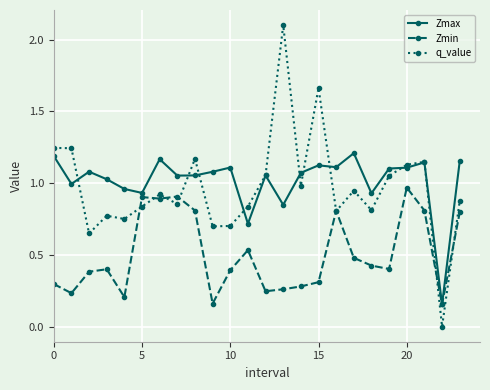

True or false: Zmin has more than 1 interior local peaks.

True